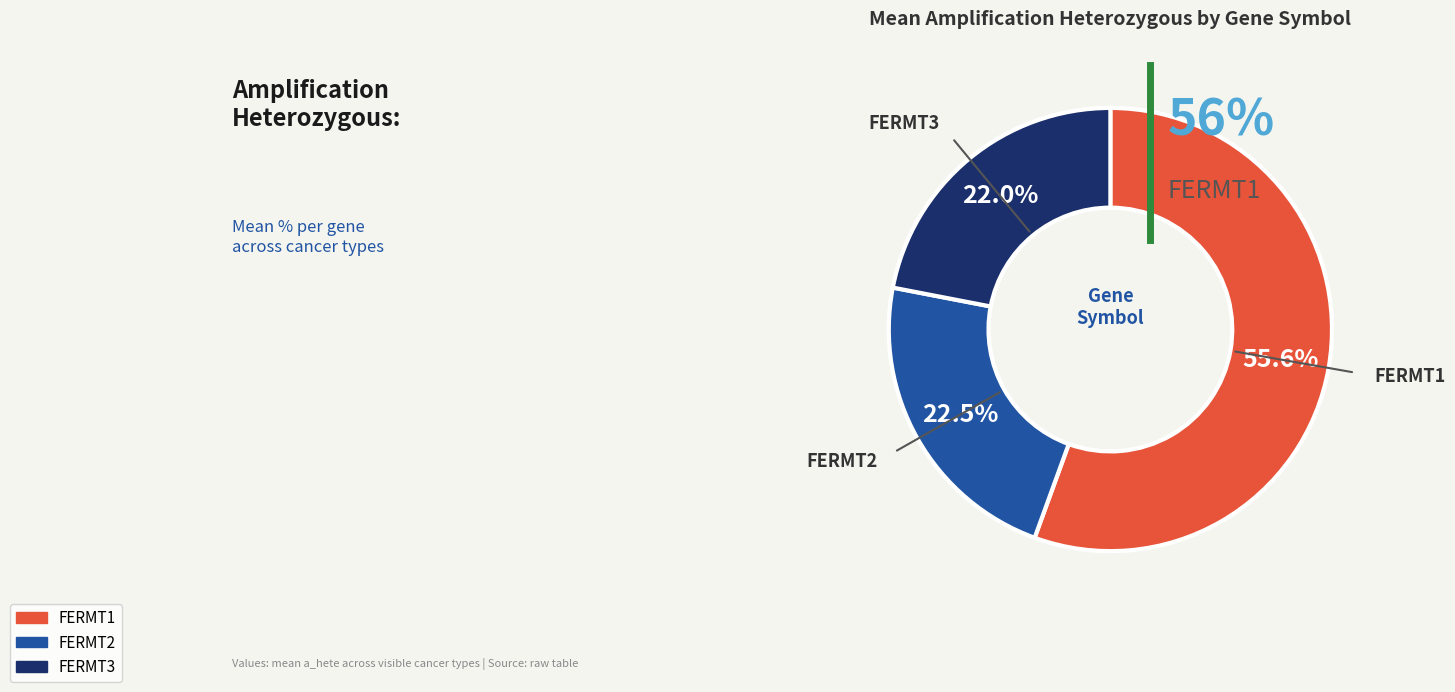

Which category has the smallest portion of the pie?

FERMT3